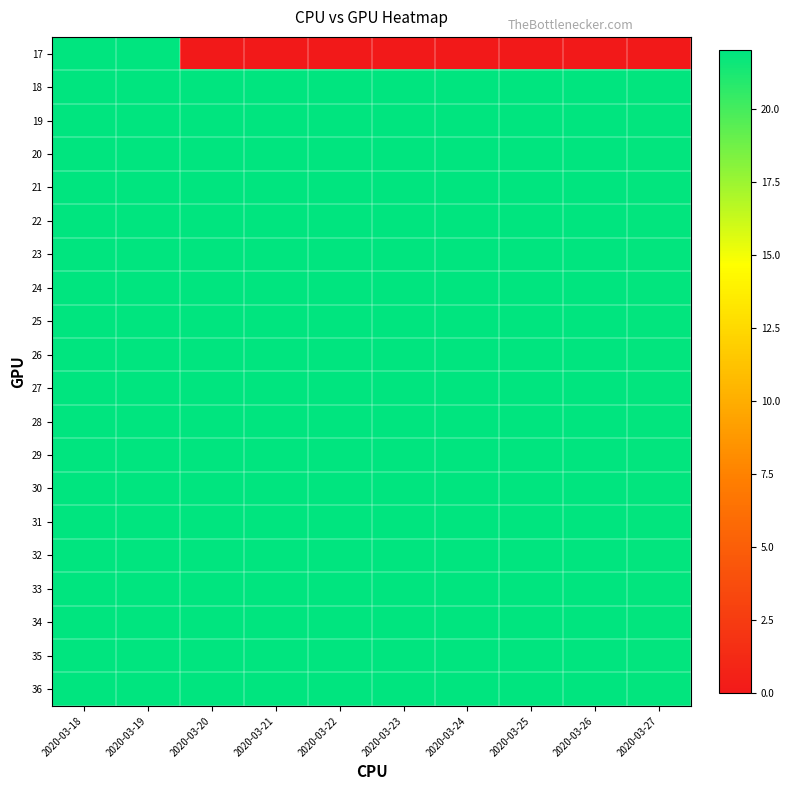

What is the greatest value displayed?

22.0